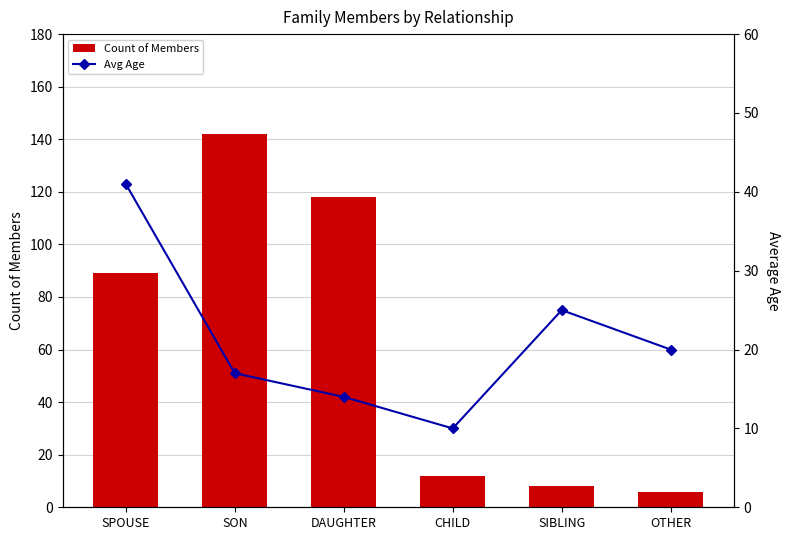

What is the difference between the highest and lowest values at DAUGHTER?

104